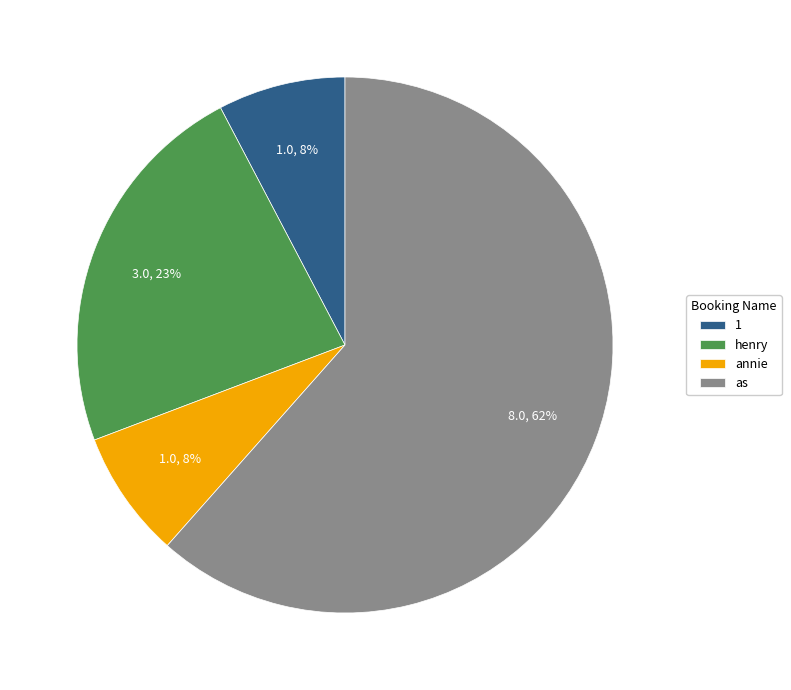

How many slices are in this pie chart?

4